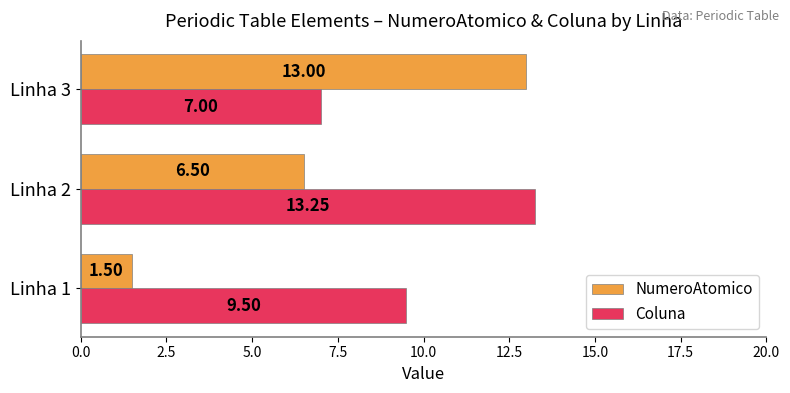

How many values in the Coluna series are below 9?

1